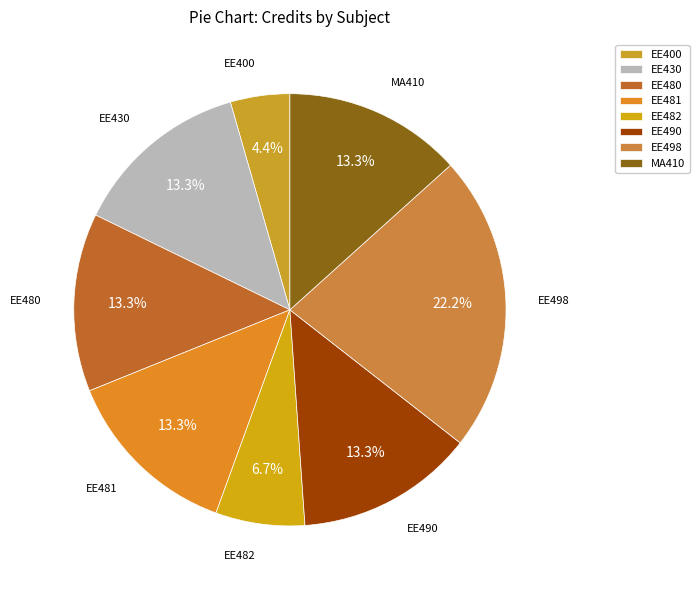

To the nearest percent, what is the difference between the largest and smallest slice percentages?

18%